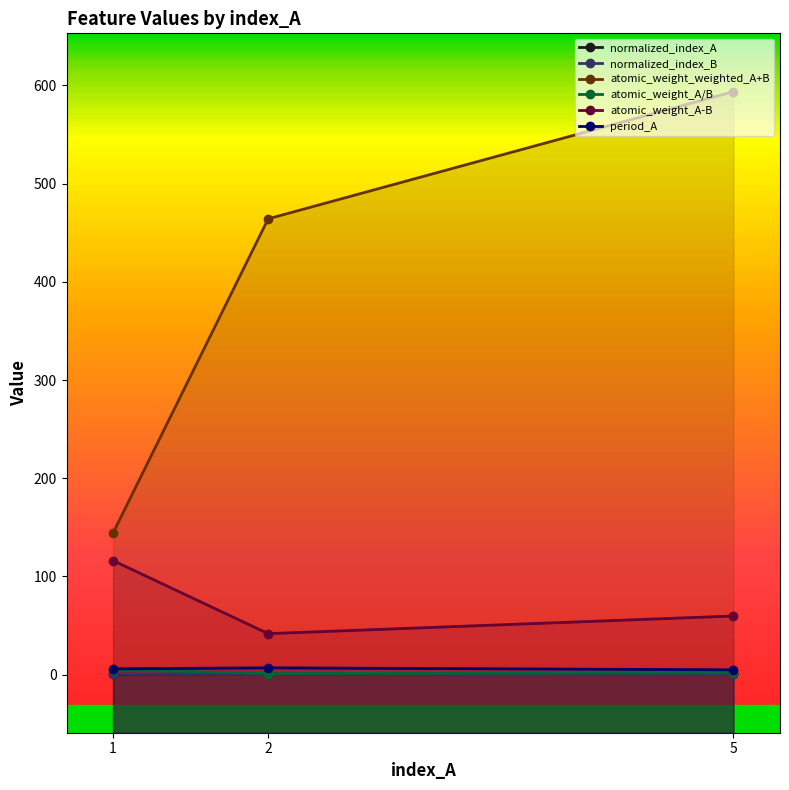

Which series has the largest total across all categories?

atomic_weight_weighted_A+B